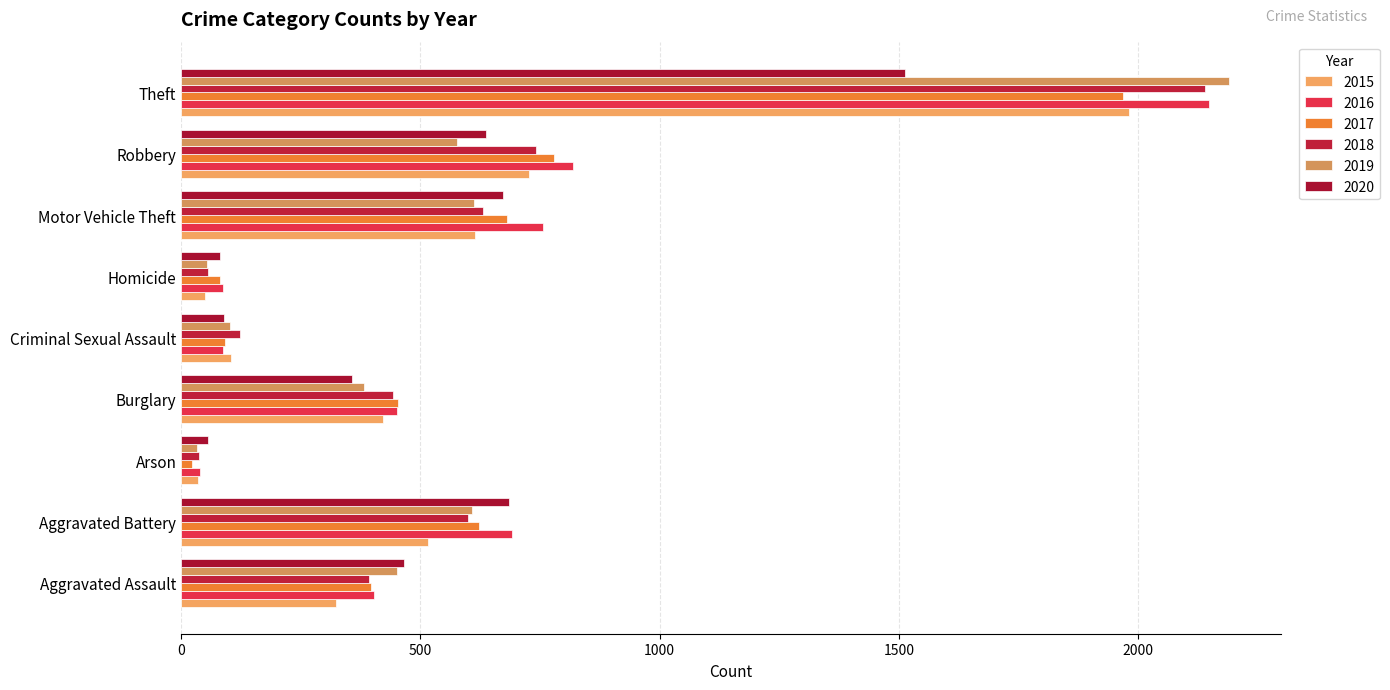

What is the difference between the maximum and second lowest values in the 2018 series?

2084